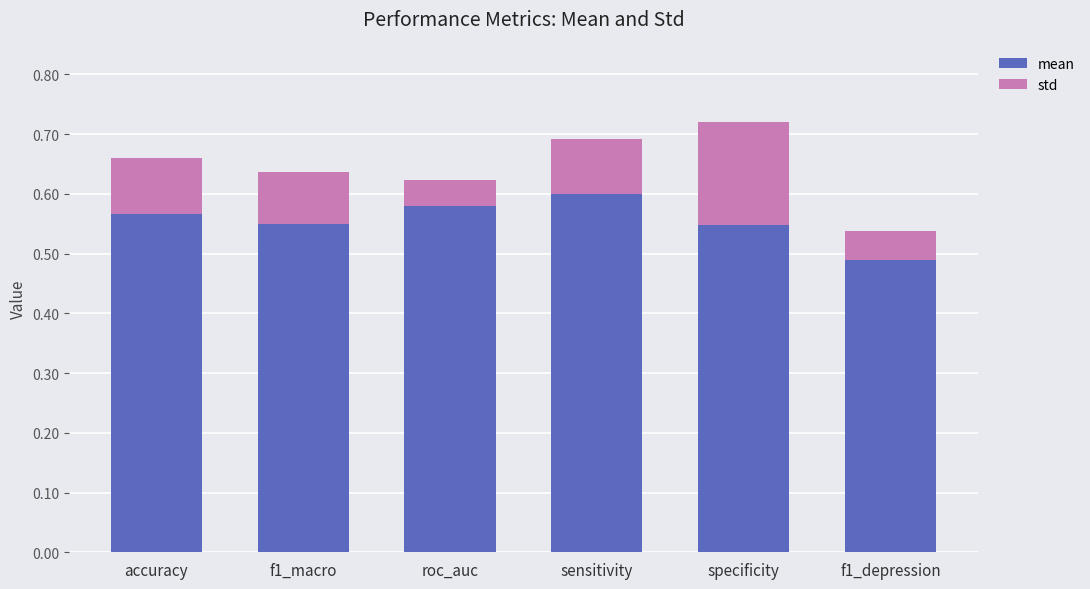

True or false: mean has a value of 0.1 at specificity.

False